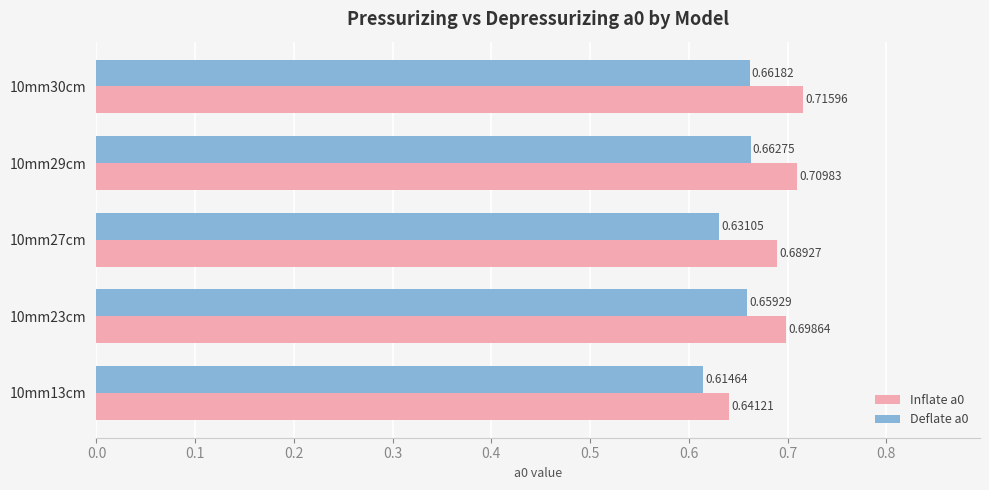

Which series has the largest range (max minus min)?

Inflate a0